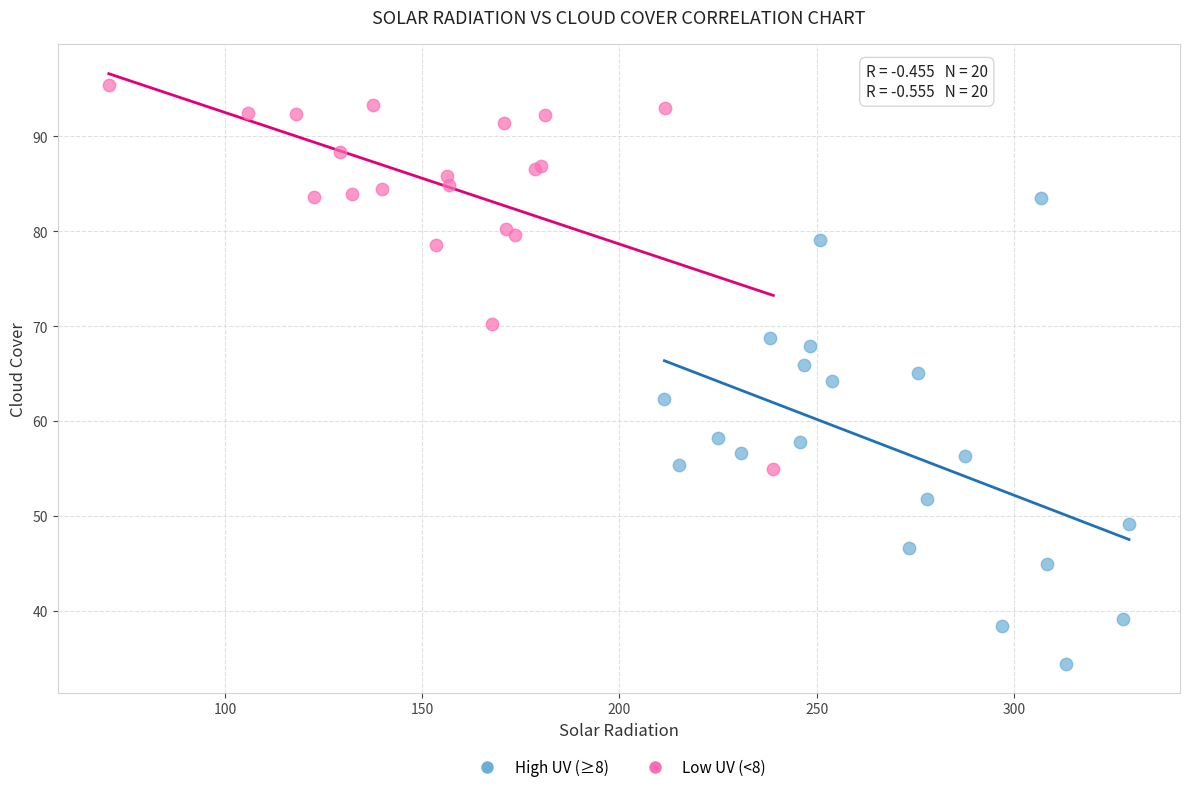

Which series reaches the minimum Y coordinate?

High UV (≥8)